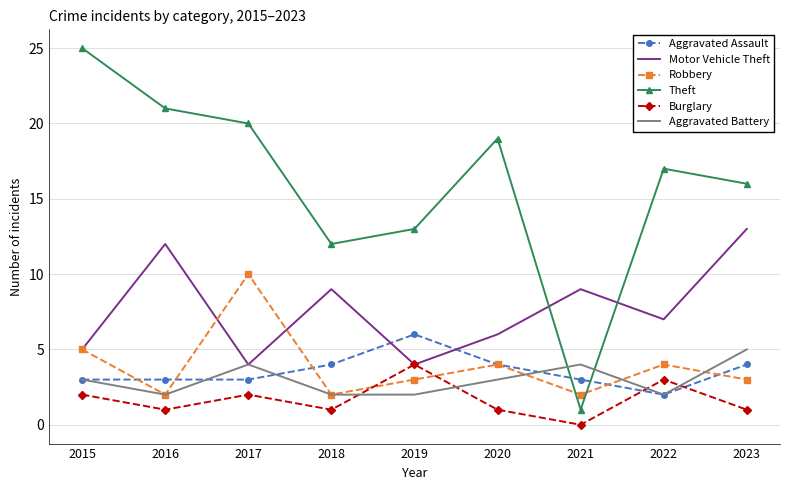

What is the difference between the highest and lowest values at 2016?

20